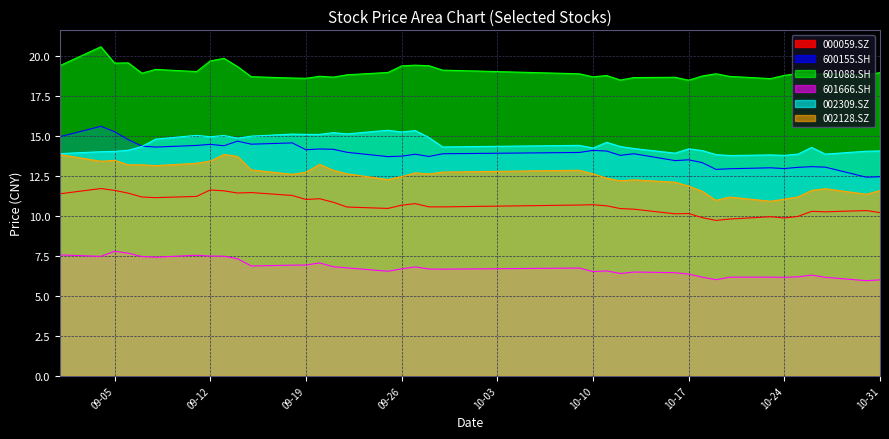

Where is 002309.SZ nearest to the value 14?

2017-09-04